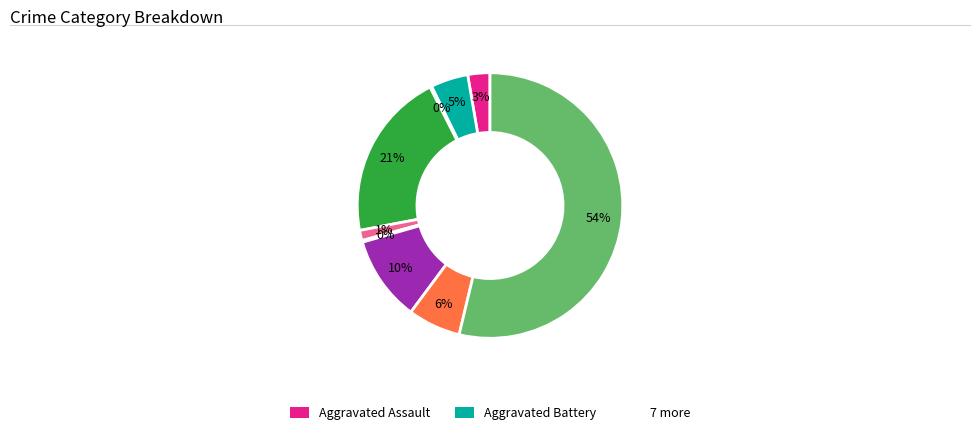

To the nearest percent, what is the average slice percentage?

11%